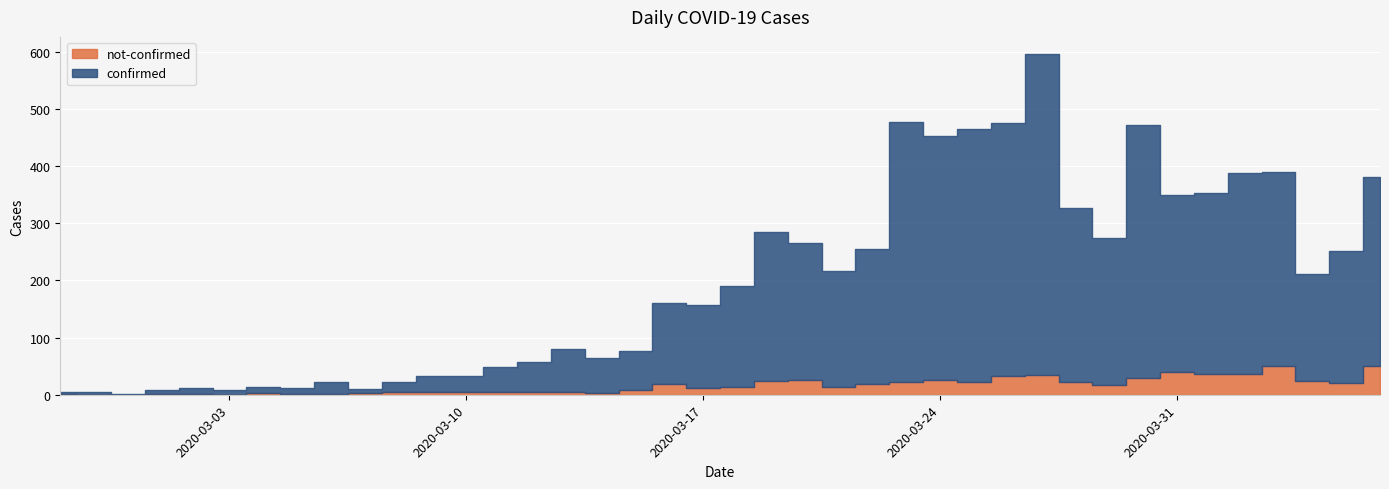

At how many categories does at least one series exceed 387?

6